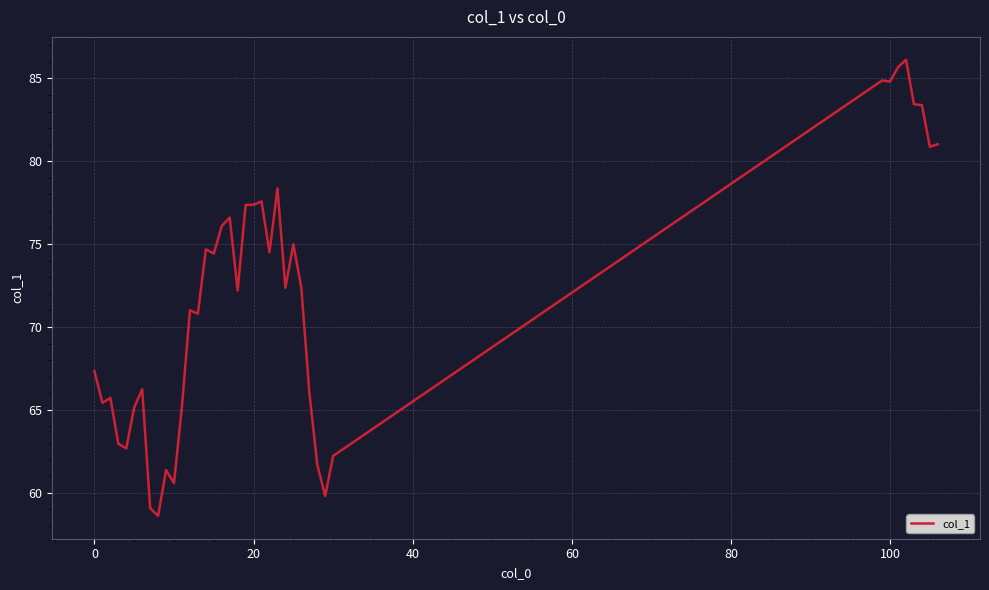

What is the maximum value shown in the chart?

86.1